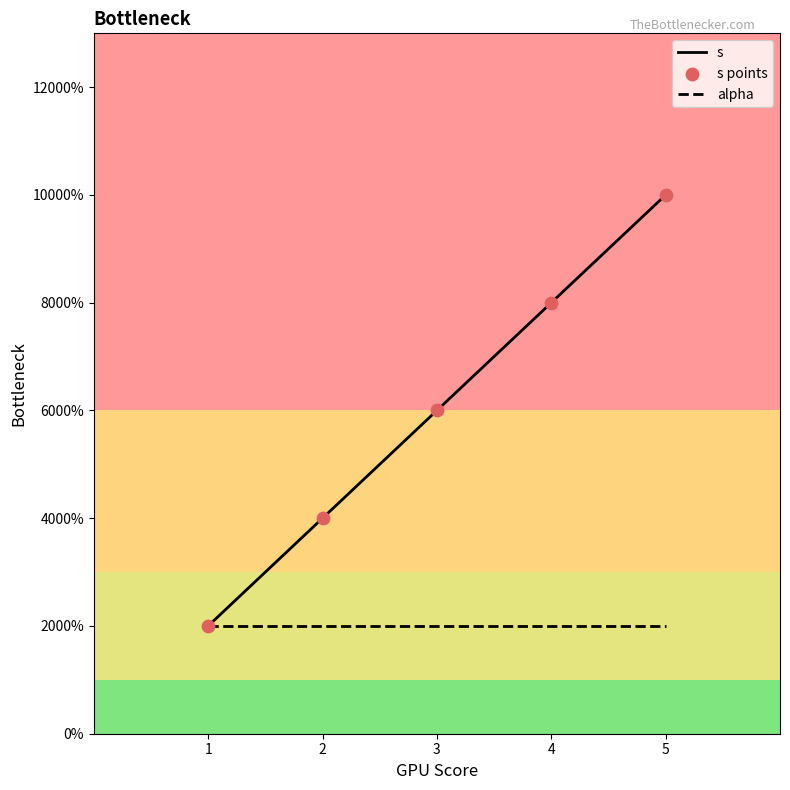

Is this an area chart (filled region under the line)?

No